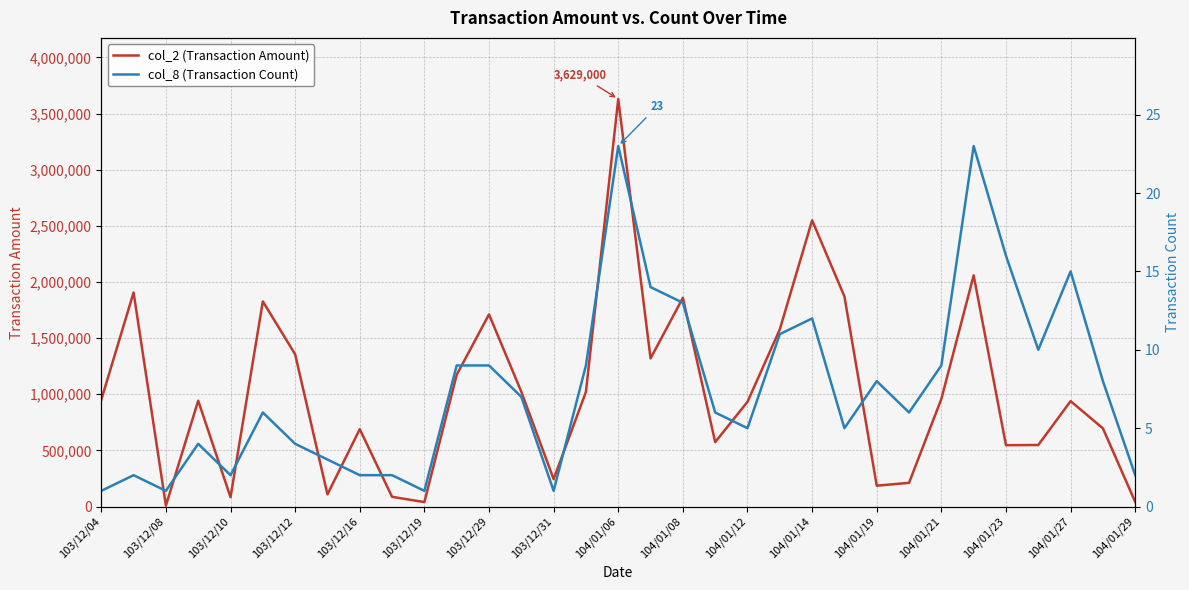

Which series has the largest total across all categories?

col_2 (Transaction Amount)